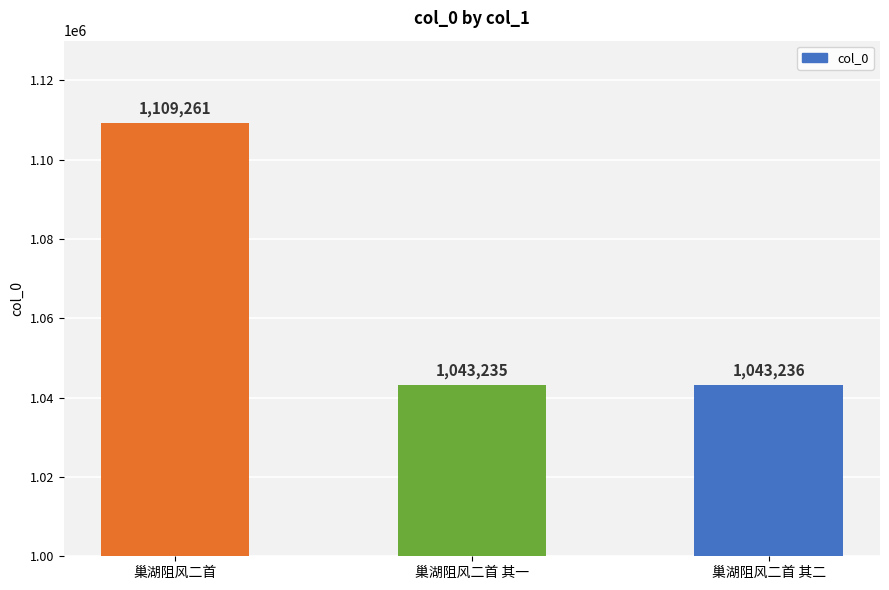

List the labels in order of value, largest first.

巢湖阻风二首, 巢湖阻风二首 其二, 巢湖阻风二首 其一